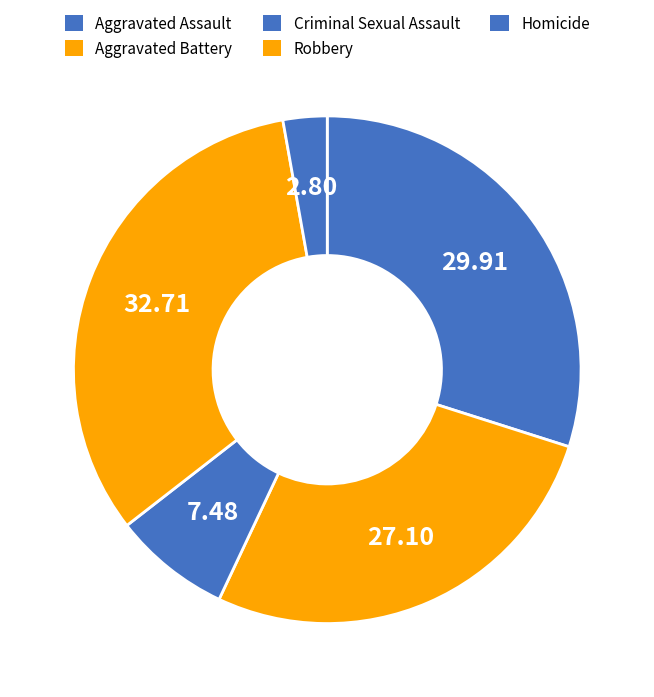

What is the total percentage of Homicide and Aggravated Assault?

39.9%